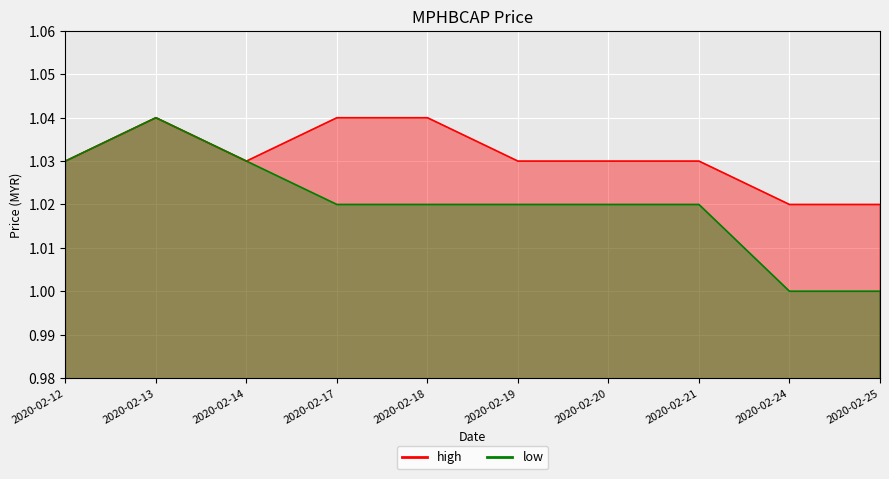

Which series has the largest range (max minus min)?

low